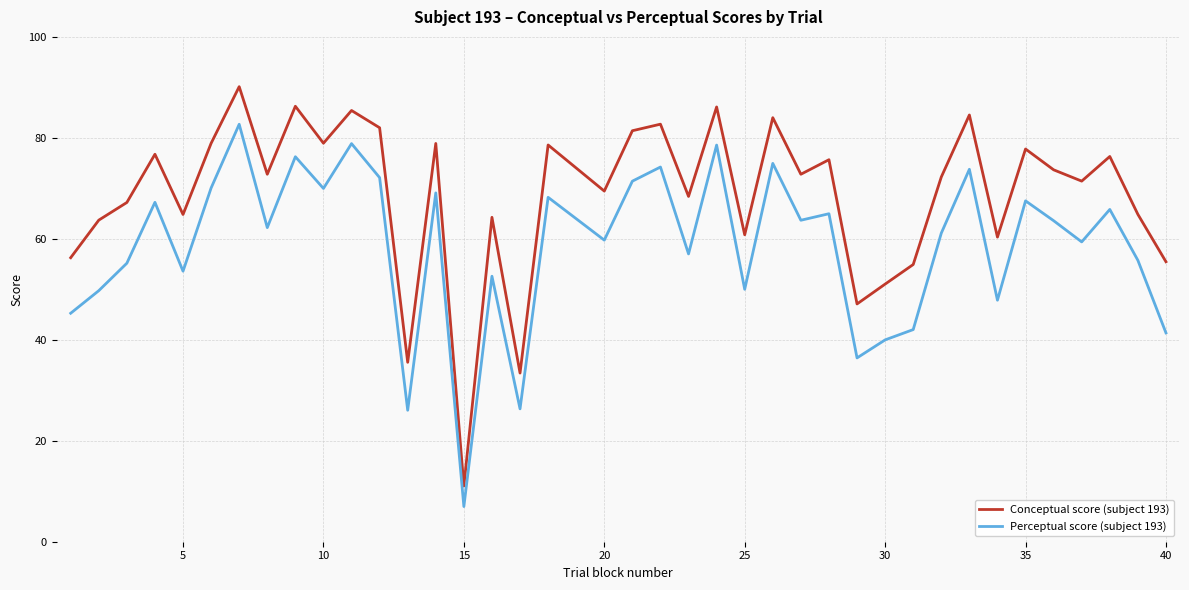

True or false: Perceptual score (subject 193) and Conceptual score (subject 193) intersect in this chart.

False